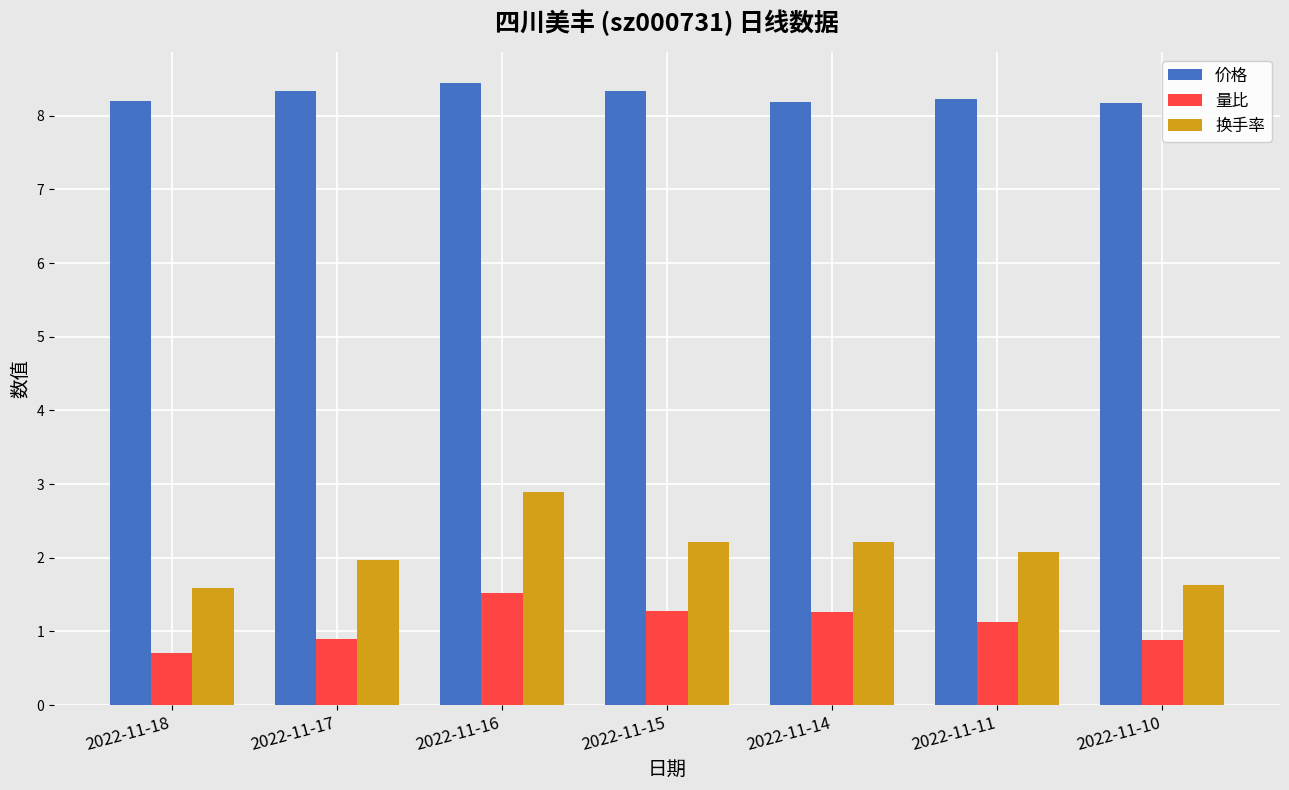

What is the total value across all series at 2022-11-10?

10.7